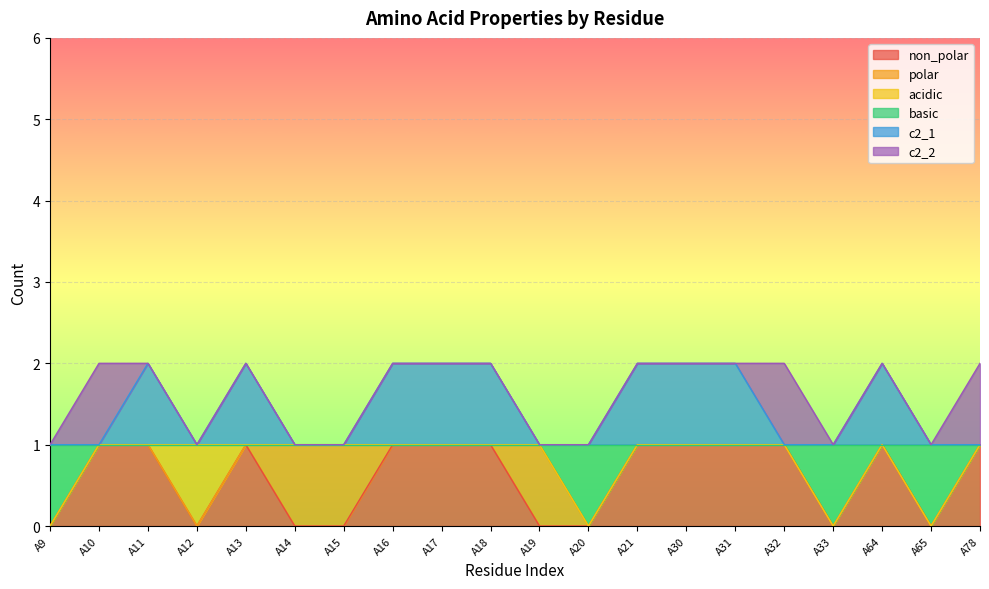

What are all the series names shown in the legend?

non_polar, polar, acidic, basic, c2_1, c2_2